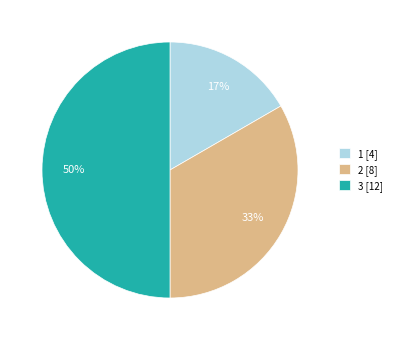

Does 2 [8] represent more than half of the total?

No